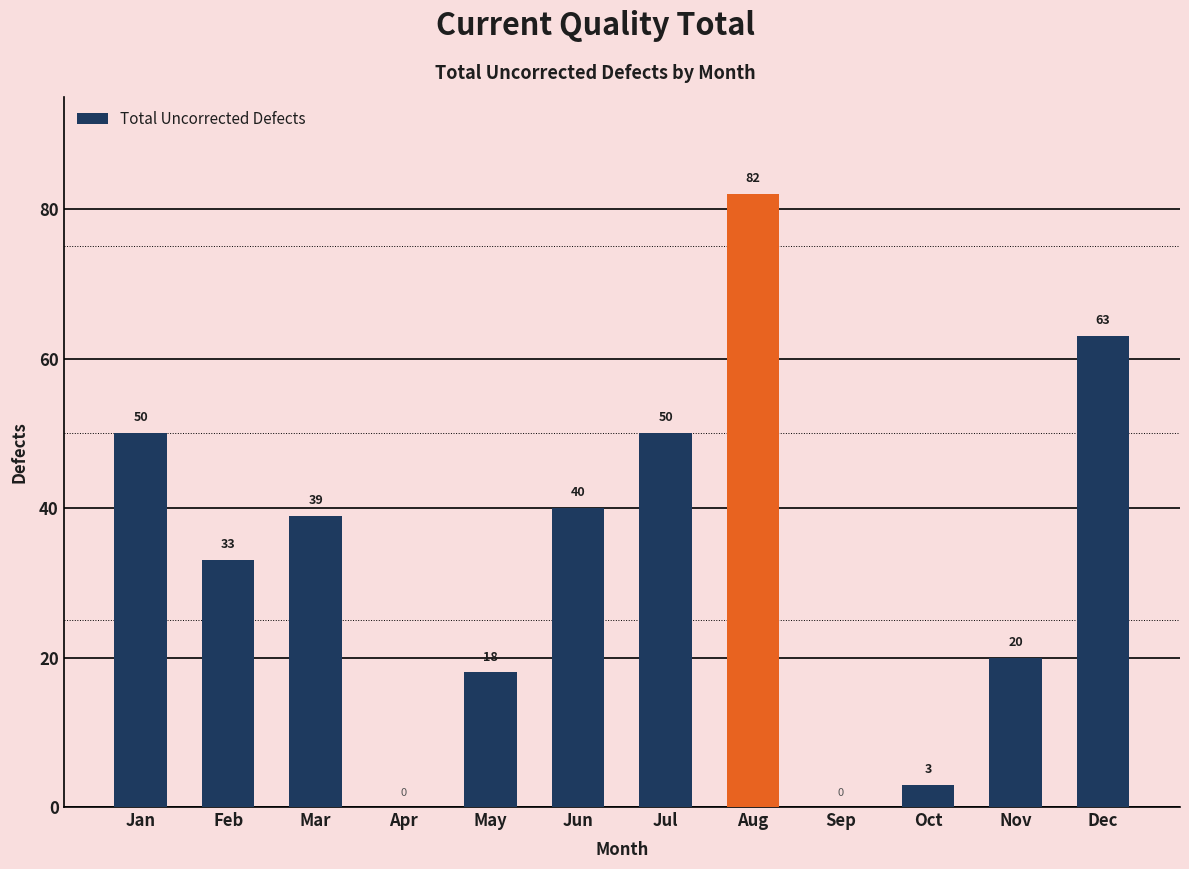

What is the greatest value displayed?

82